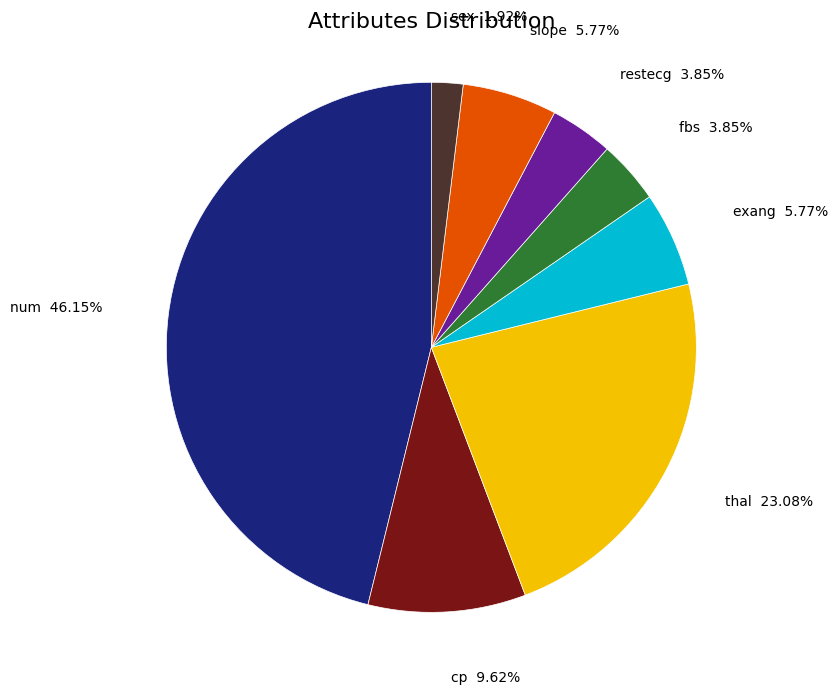

Is cp the majority of the pie?

No